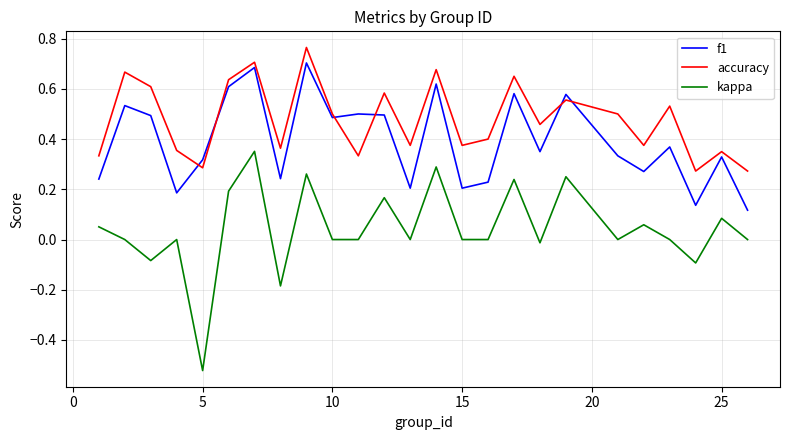

Which series has the widest spread of values?

kappa